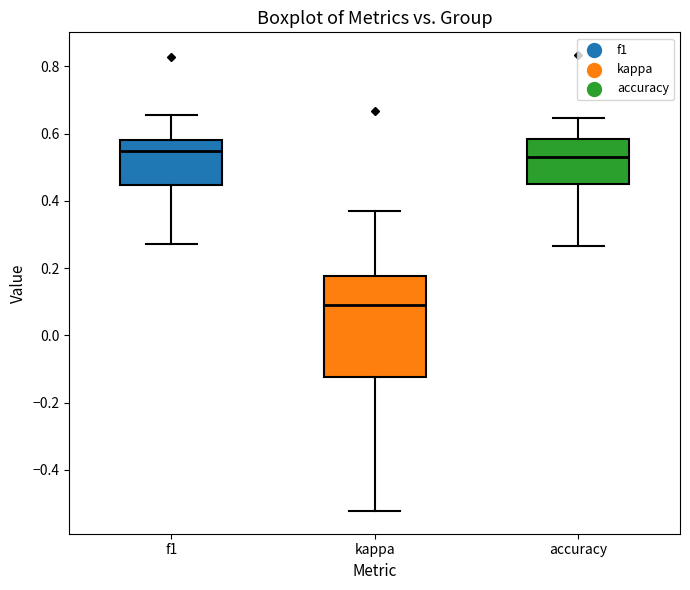

Where does the lower whisker of the box for accuracy end on the y-axis? The values are not printed on the chart, so give them approximately, as read against the axis.

0.26